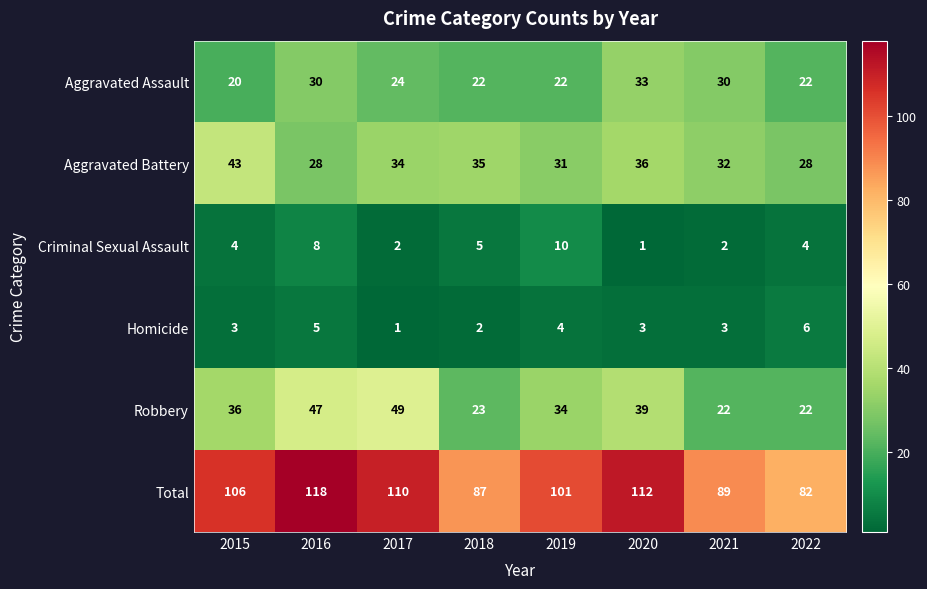

What is the maximum value shown in the chart?

118